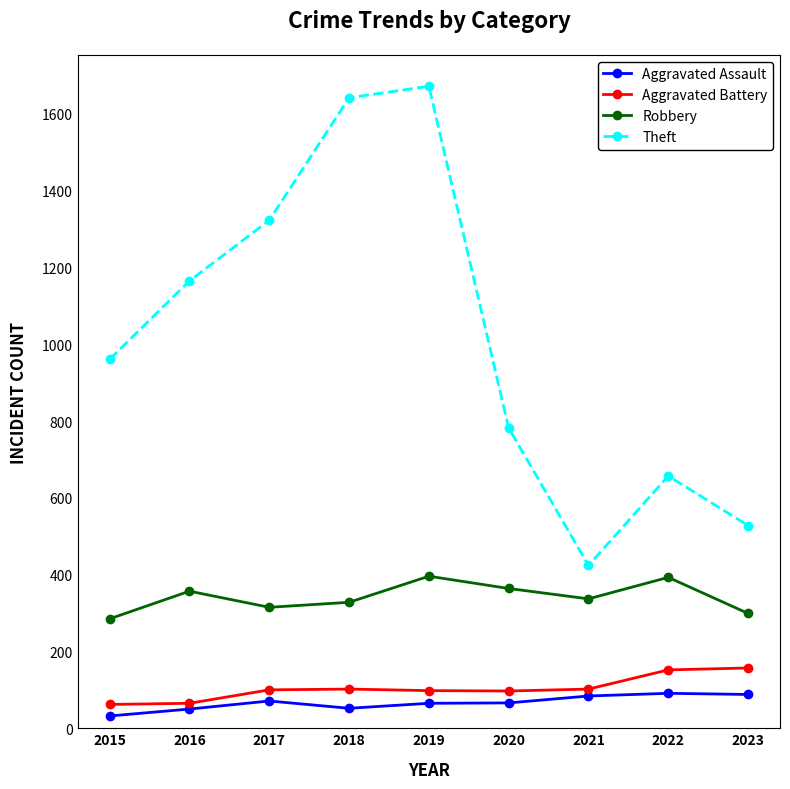

Is it true that Aggravated Assault equals 32 at 2015?

True